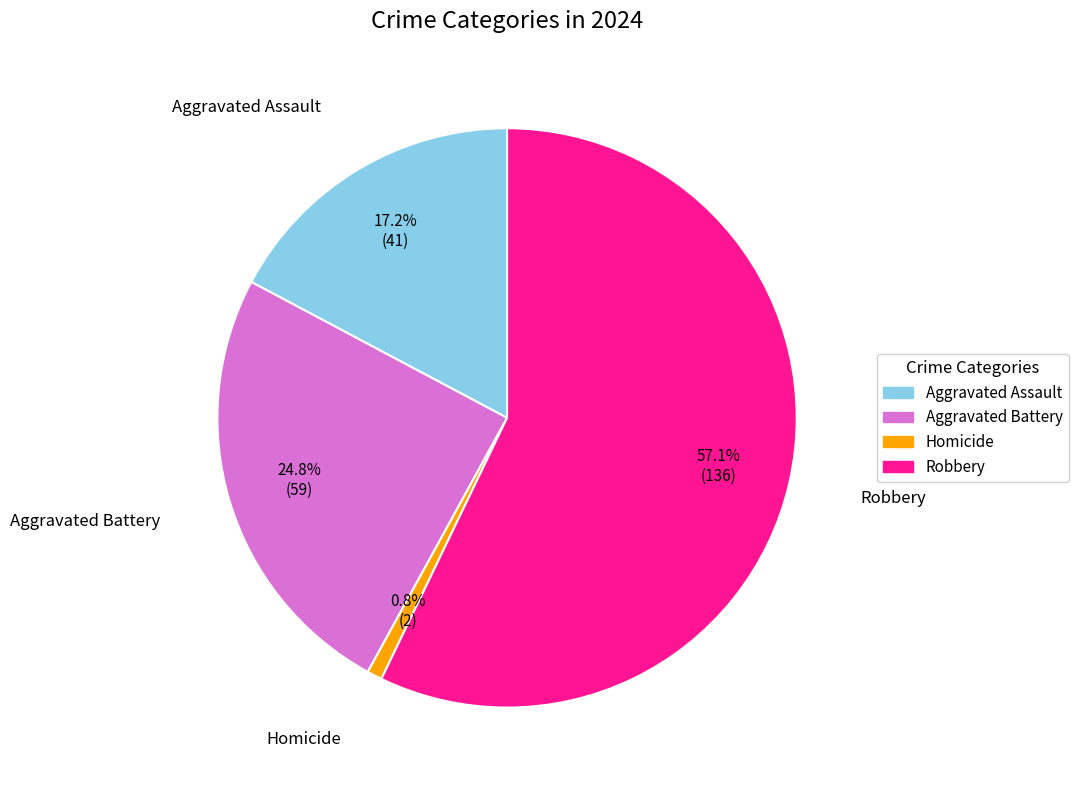

Which has a higher value, Robbery or Homicide?

Robbery